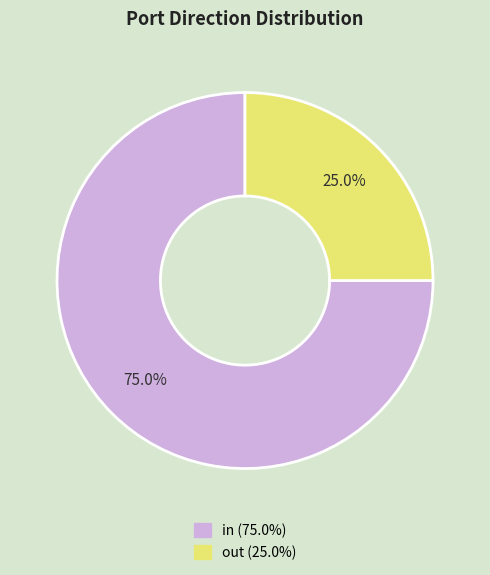

What percentage is the in slice, to the nearest percent?

75%